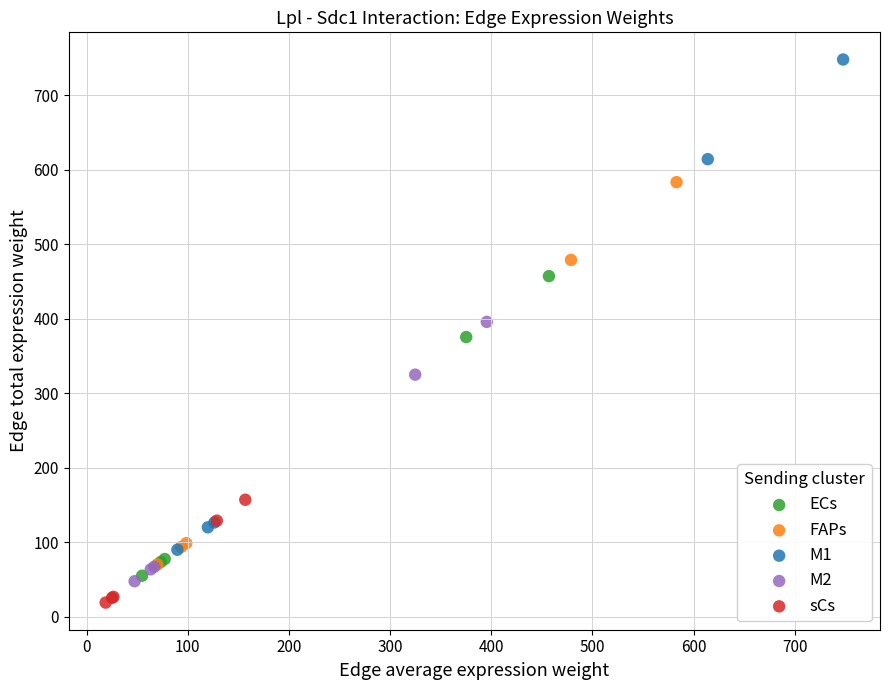

Which series contains the highest Y value?

M1